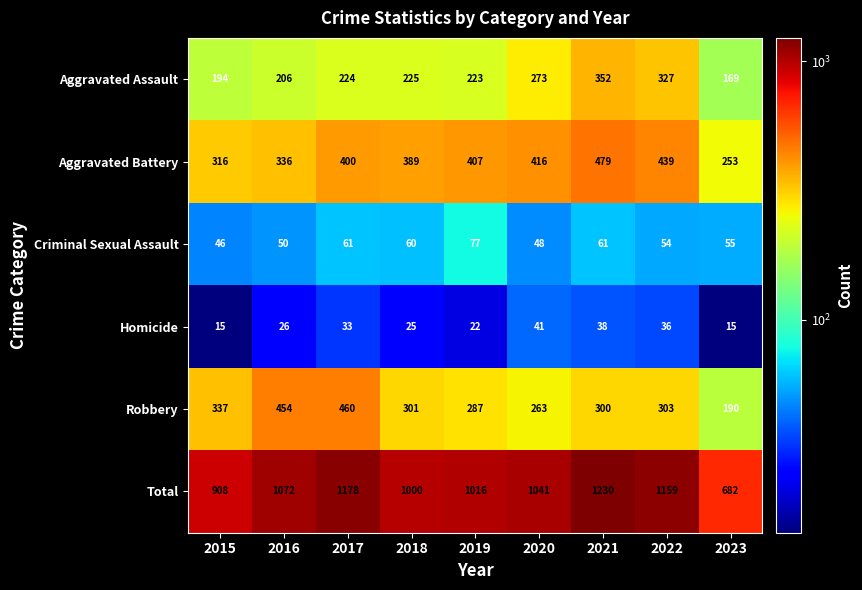

List the labels in order of Total value, smallest first.

2023, 2015, 2018, 2019, 2020, 2016, 2022, 2017, 2021